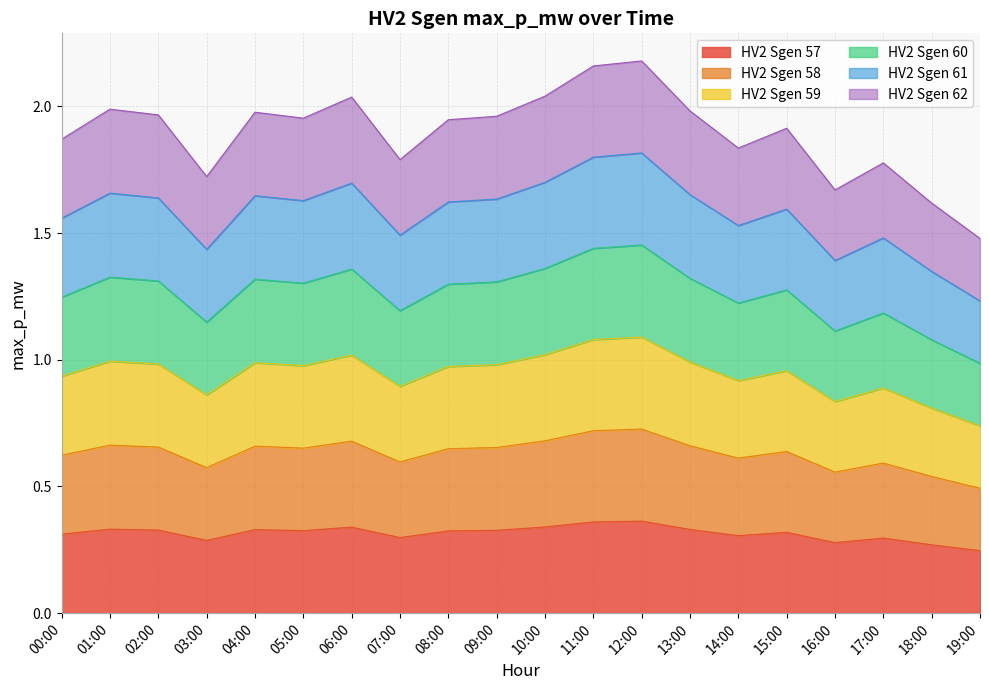

True or false: HV2 Sgen 60 and HV2 Sgen 62 cross at least once.

False